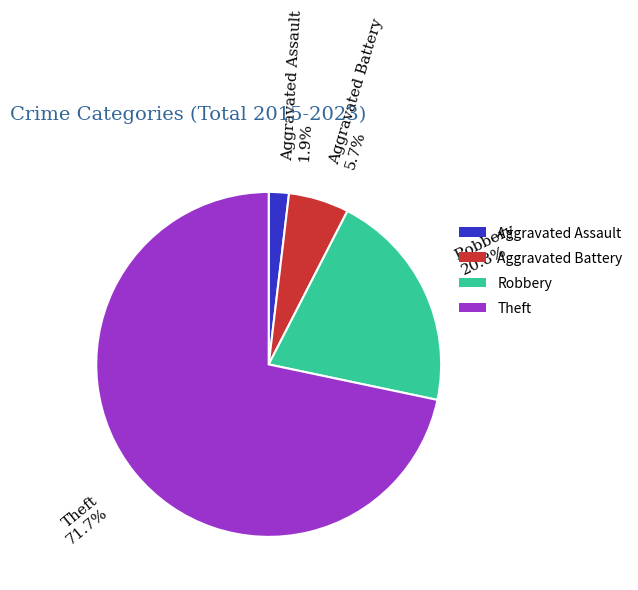

Between Aggravated Battery and Robbery, which is larger?

Robbery